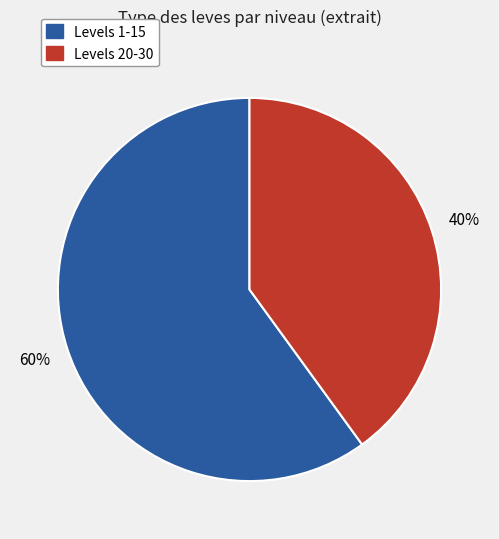

To the nearest percent, what is the difference between the largest and smallest slice percentages?

20%